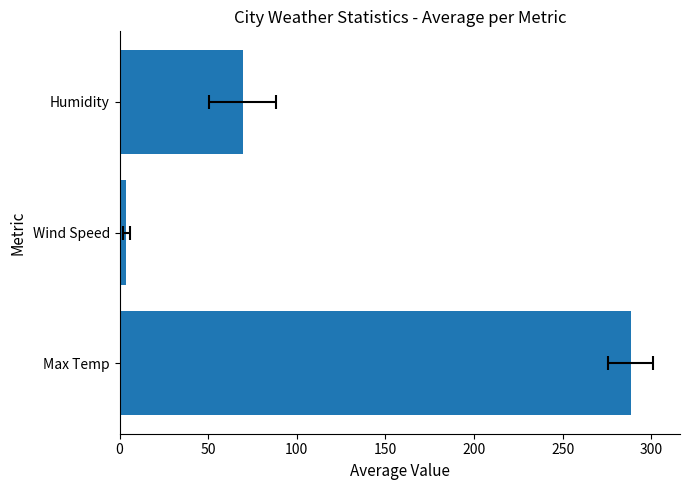

What is the sum of the values at Max Temp and Wind Speed?

292.3